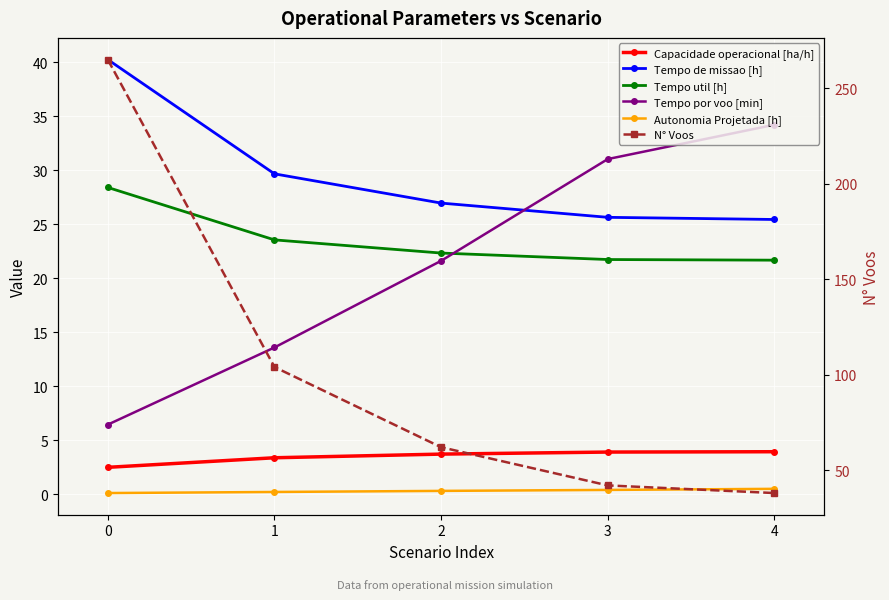

Which series has the widest spread of values?

N° Voos